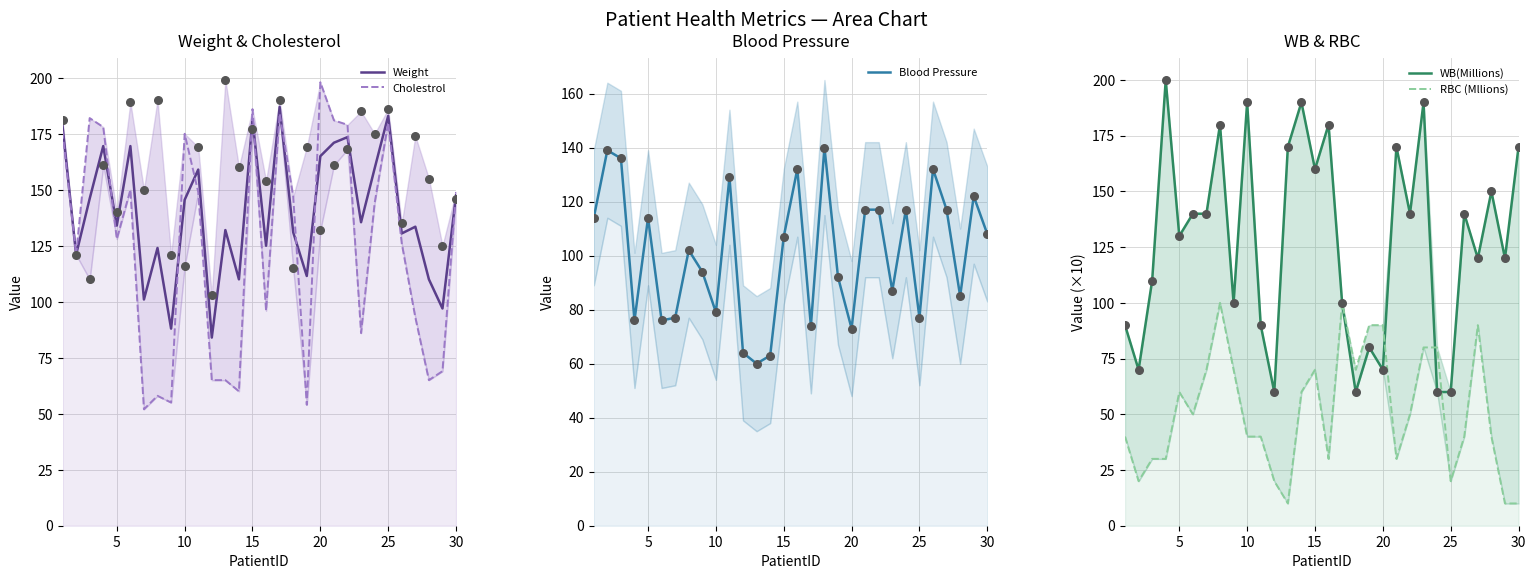

Which series has the largest total across all categories?

Weight